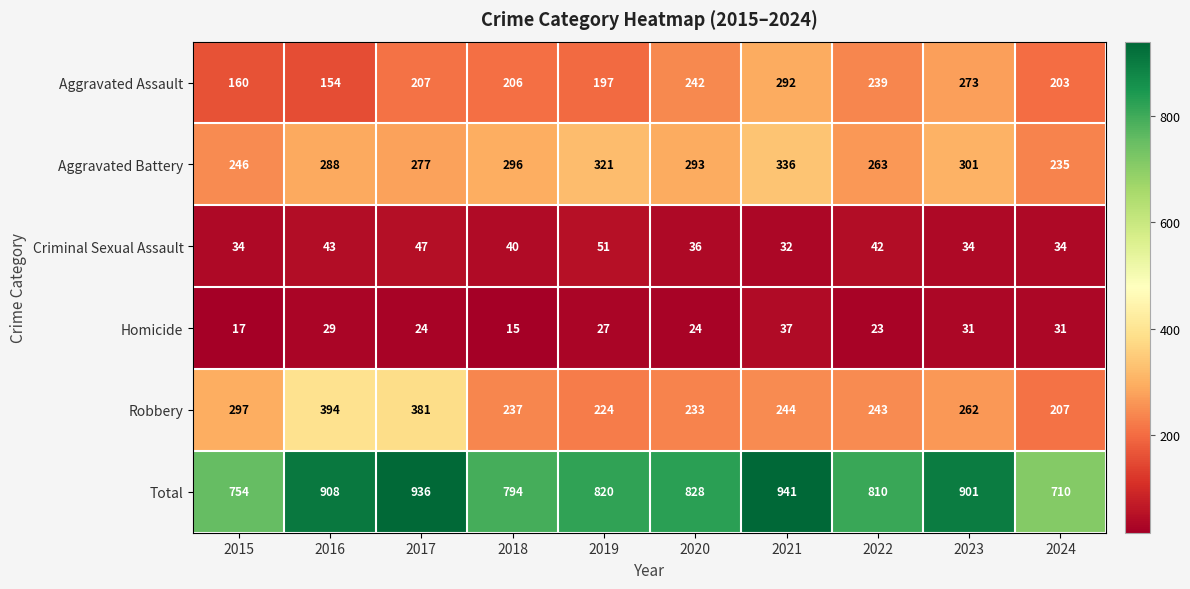

What value does the Aggravated Assault series have at 2020?

242